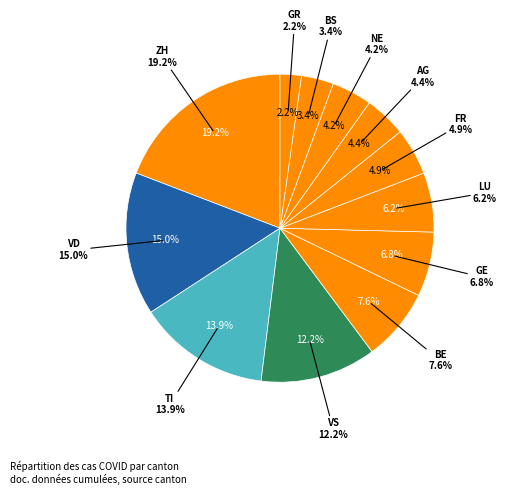

Is there any slice that represents more than half of the pie?

No